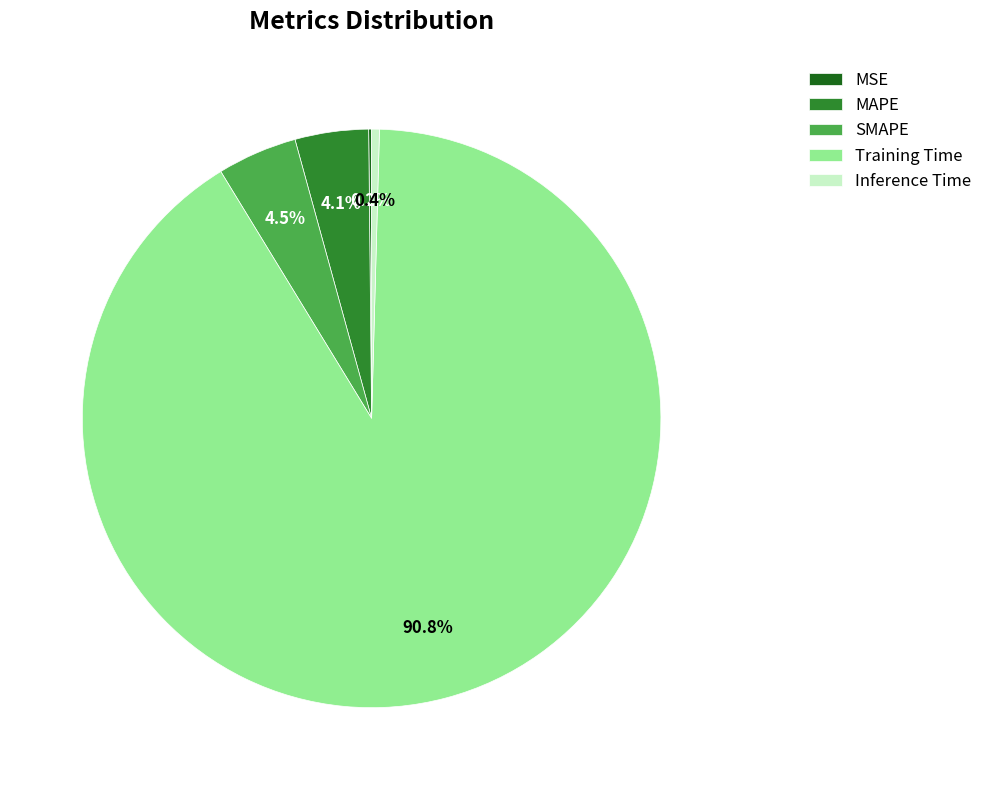

Combined, do Inference Time and Training Time account for over 50%?

Yes